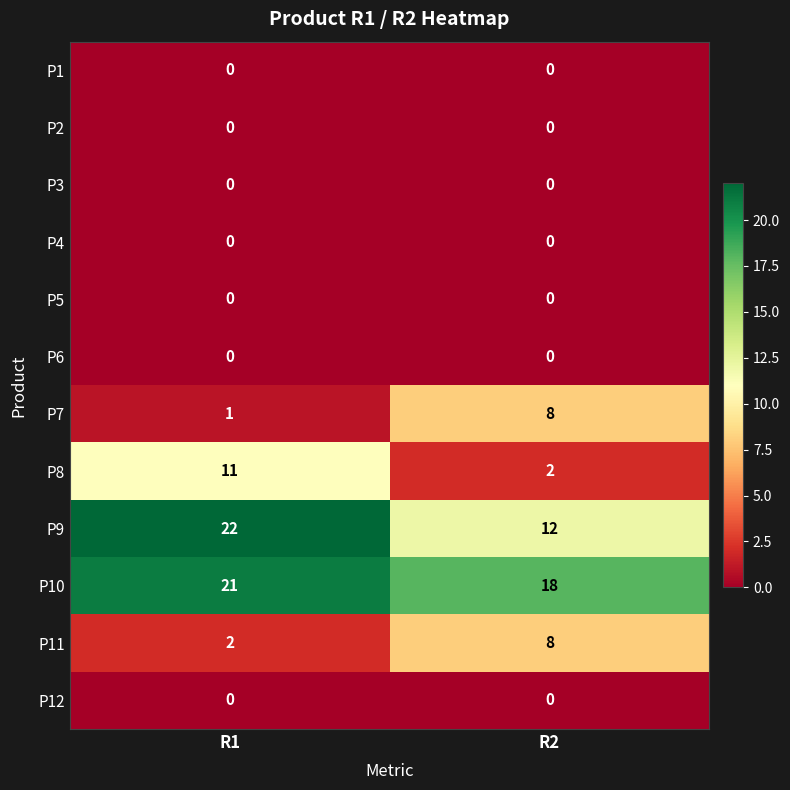

At which category is the sum across all series the highest?

R1